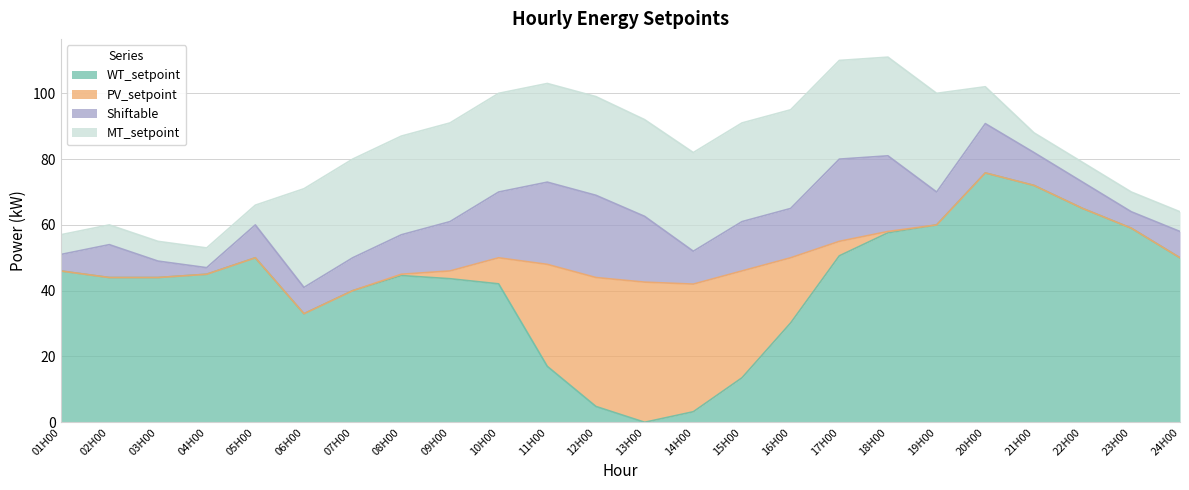

Which series has the largest total across all categories?

WT_setpoint